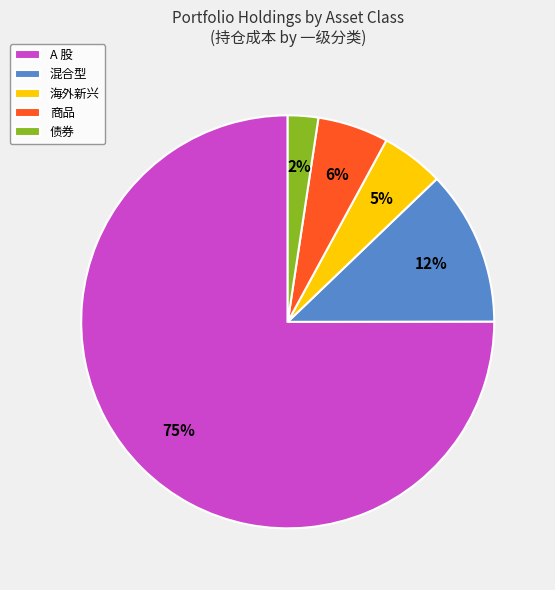

To the nearest percent, what percentage of the pie is 债券?

2%